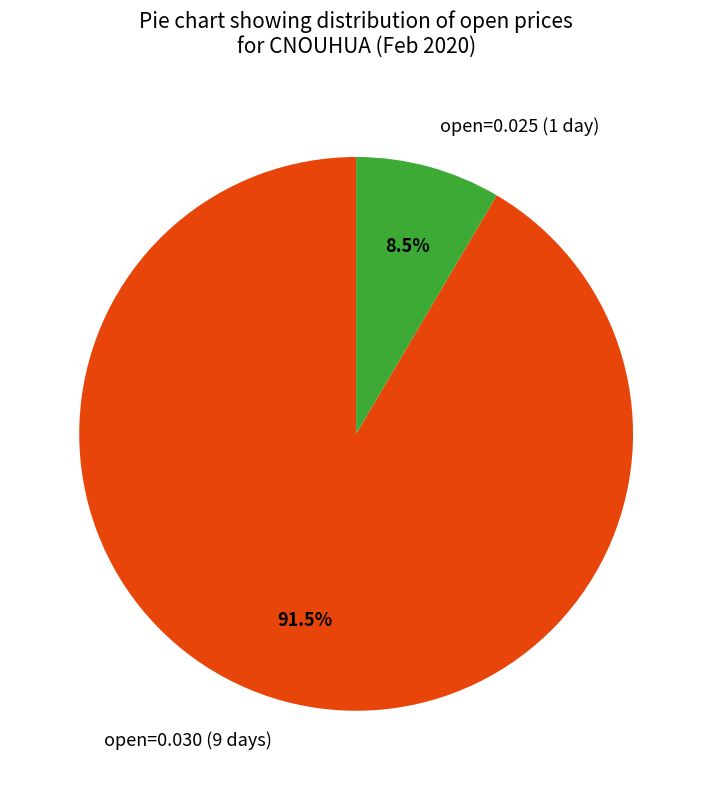

Which category has the biggest portion of the pie?

open=0.030 (9 days)